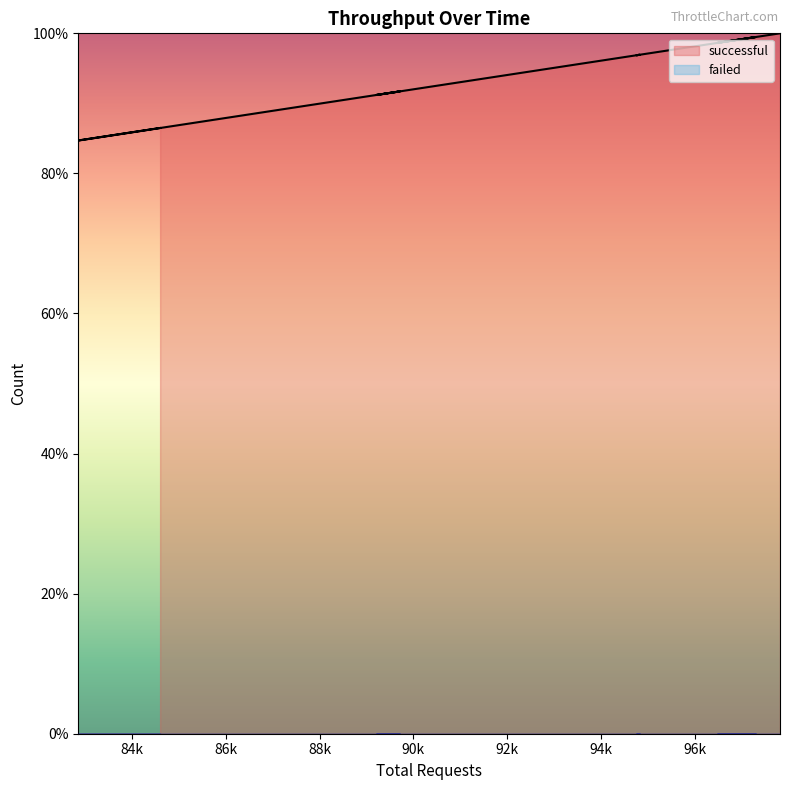

What is the difference between the maximum and minimum values in the successful series?

15.3